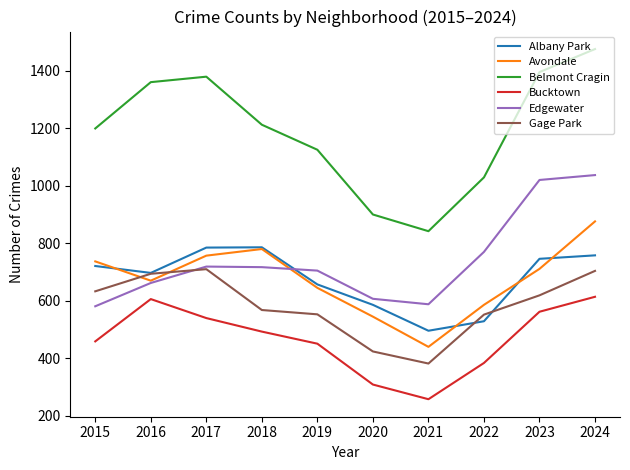

The Avondale series shows 946 at 2023. True or false?

False